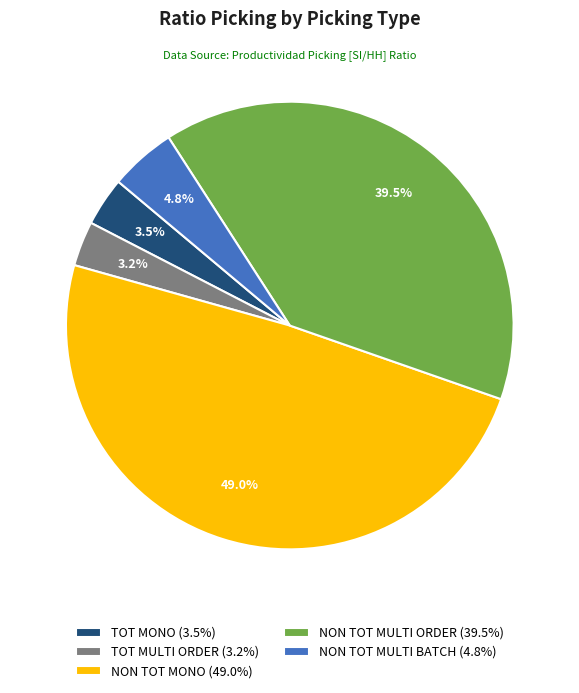

Does NON TOT MULTI BATCH (4.8%) represent more than half of the total?

No